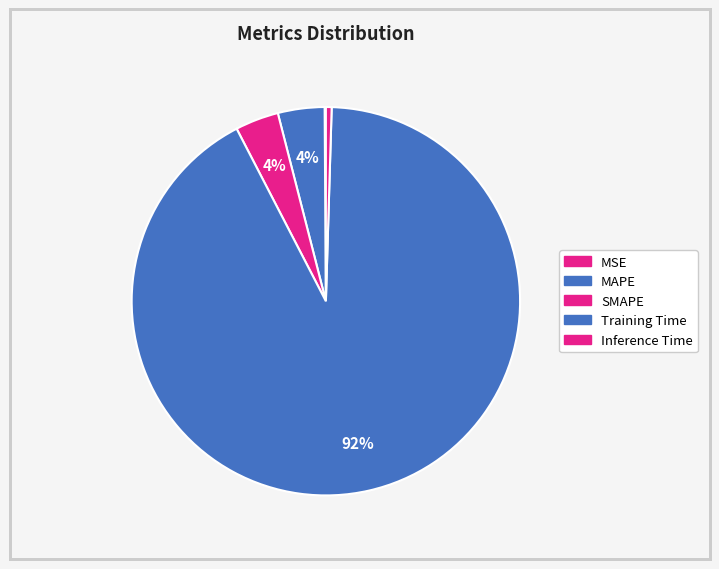

To the nearest percent, what is the combined percentage of SMAPE and Training Time?

96%